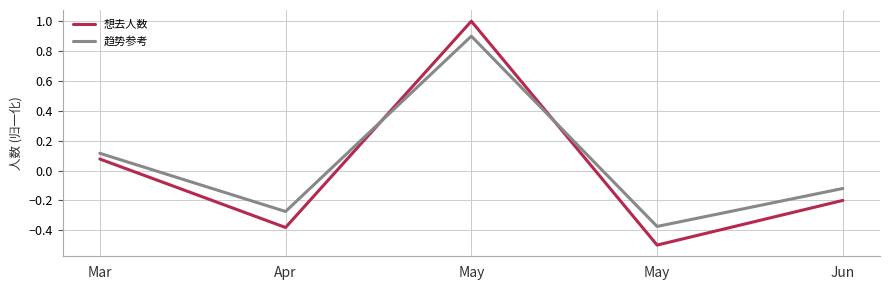

What is the total value across all series at Mar?

0.2